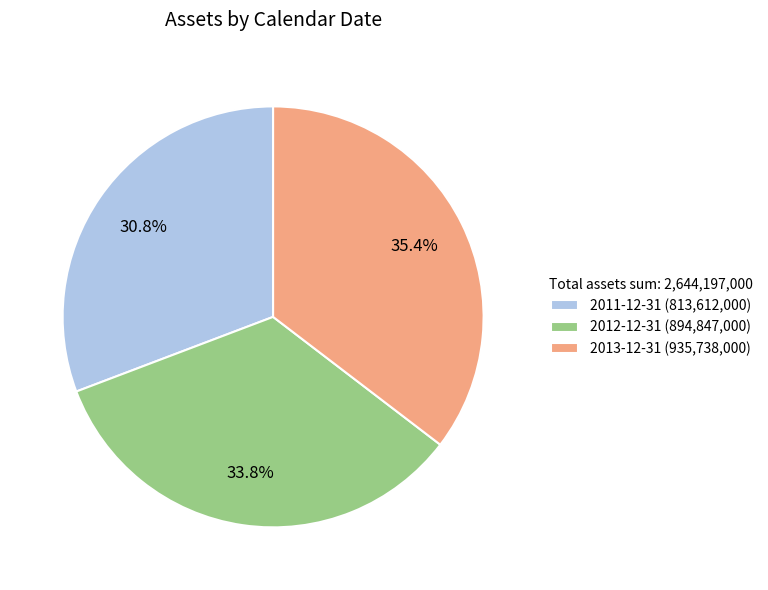

How many segments does this pie chart have?

3